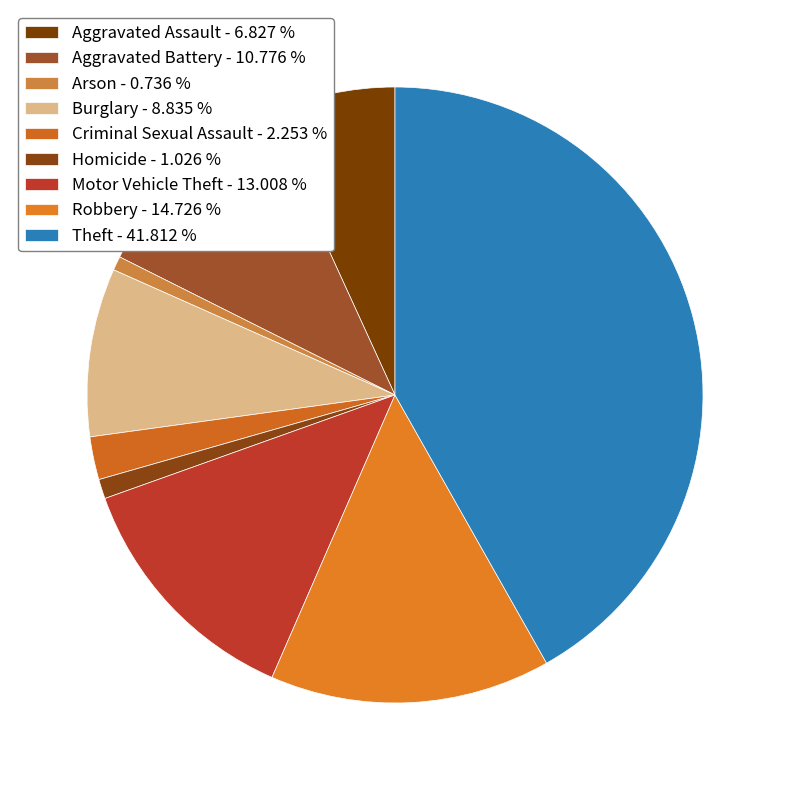

Count the number of slices in the pie.

9